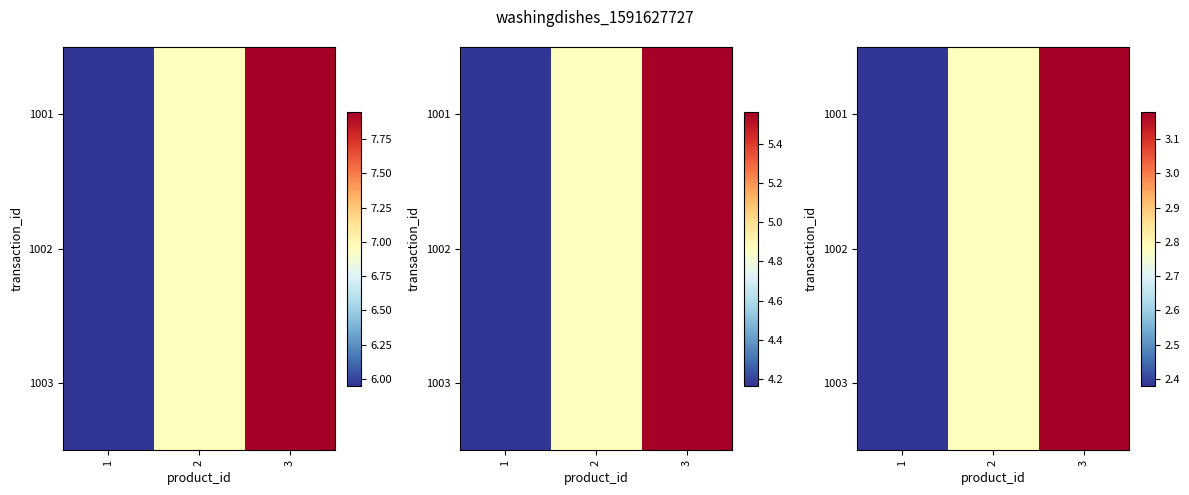

What is the maximum value shown in the chart?

3.2